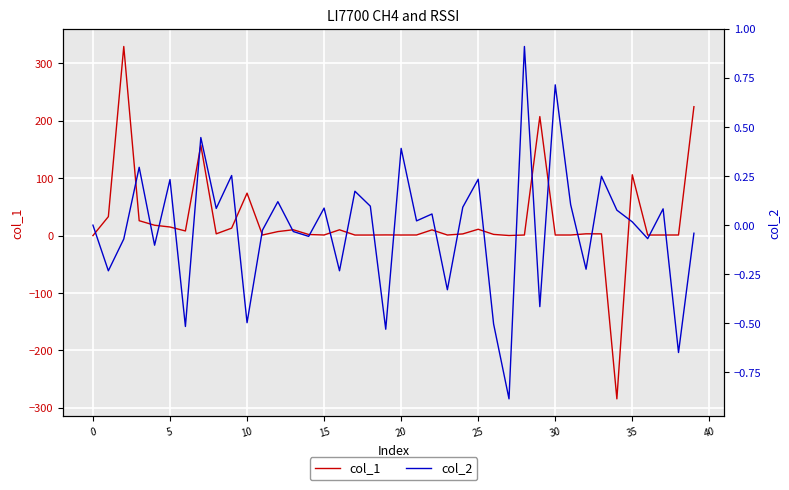

Is the value of col_2 at 14 greater than the value of col_1 at 23?

No